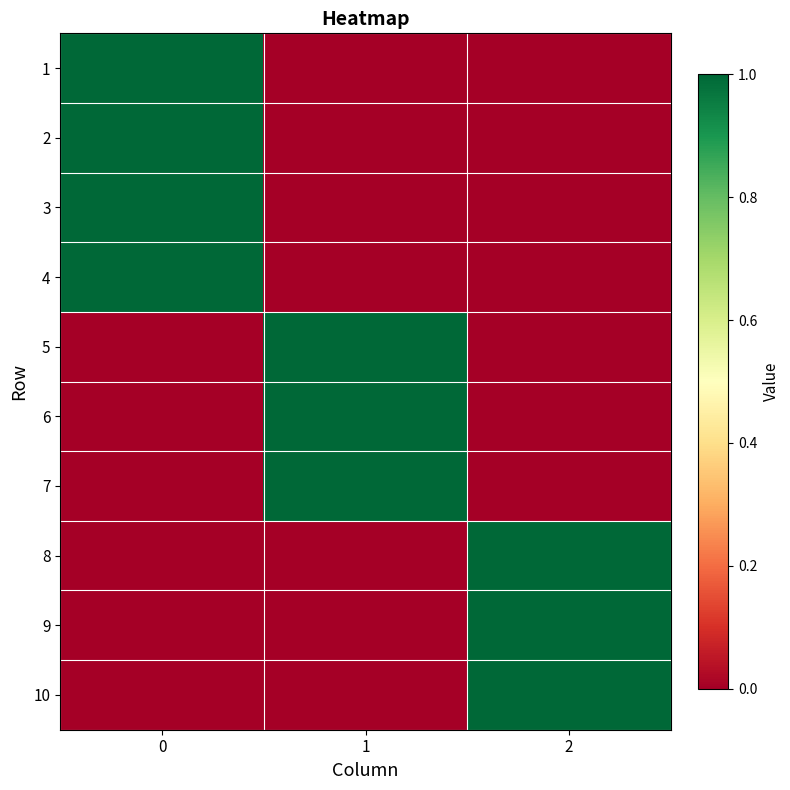

What is the spread (max minus min) of values at 2?

1